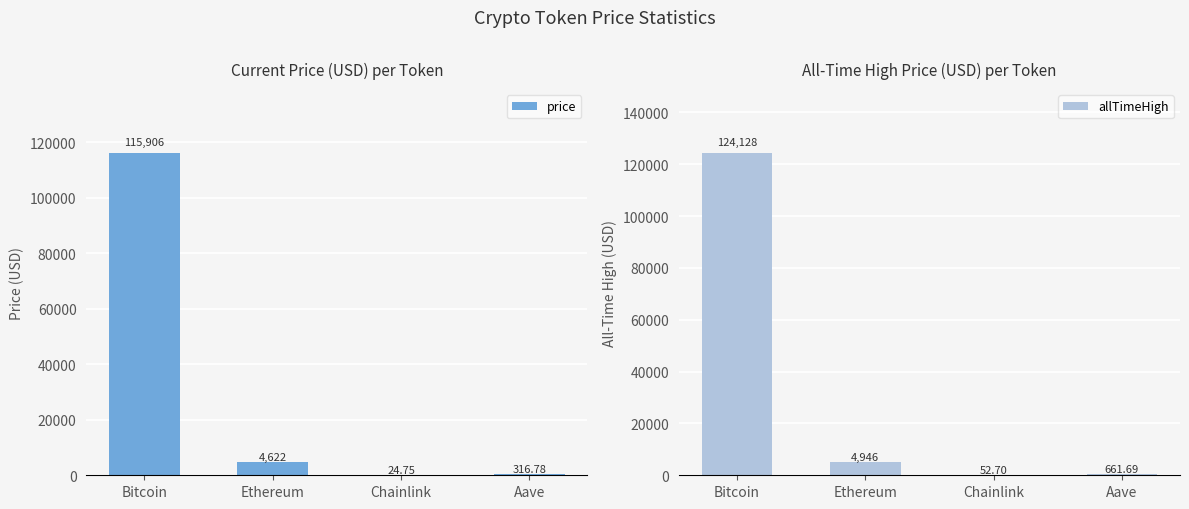

Reading left to right, what are all the values shown in this chart?

price: 115906.0	4621.6	24.8	316.8
allTimeHigh: 124128.0	4946.1	52.7	661.7